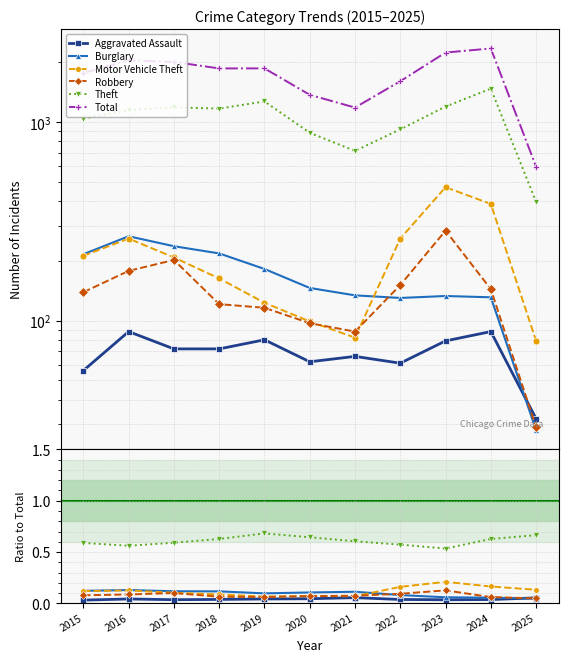

True or false: Robbery and Total intersect in this chart.

False